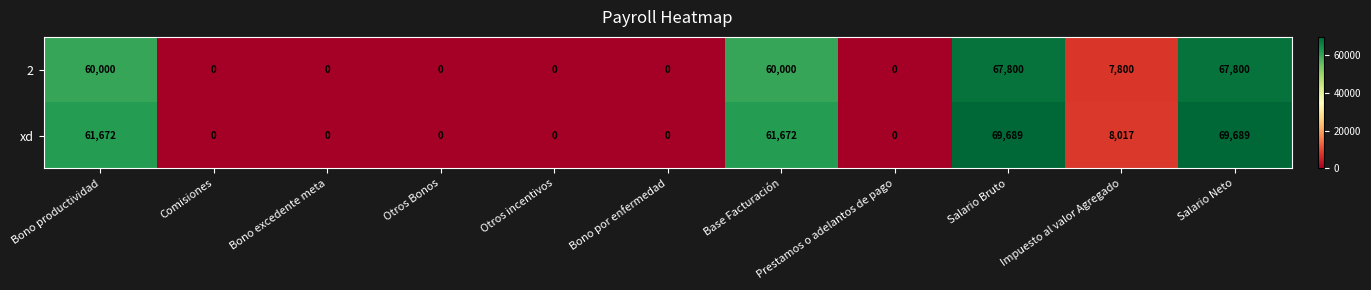

True or false: 2 has a value of 0 at Bono excedente meta.

True